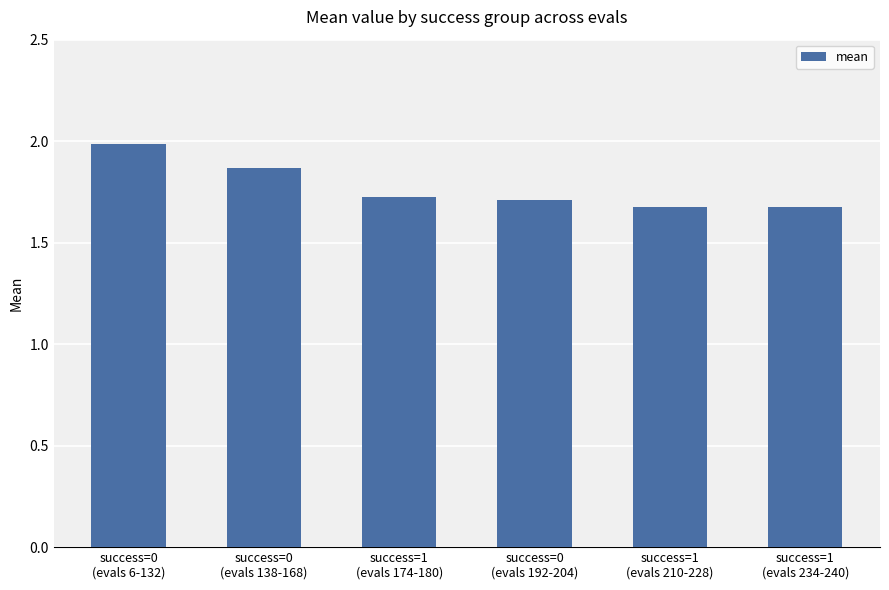

What is the average value?

1.8